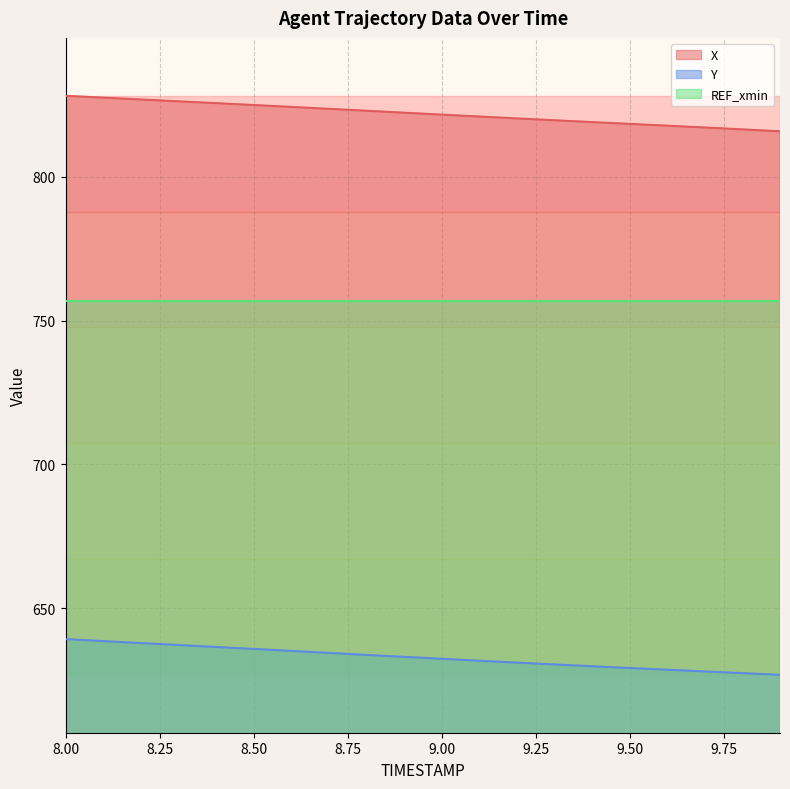

What position from the right is 9.8?

2